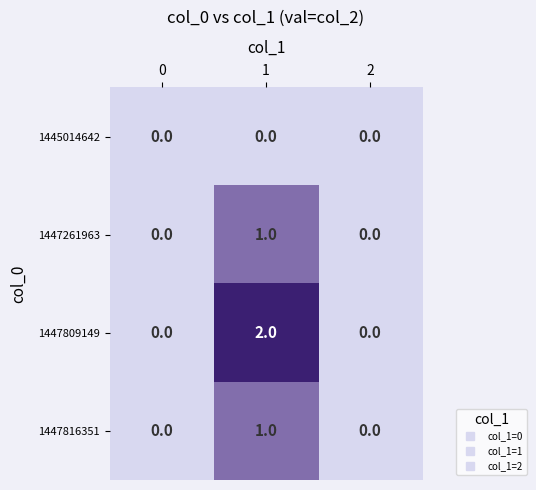

Is it true that 1447816351 equals 2 at 1?

False